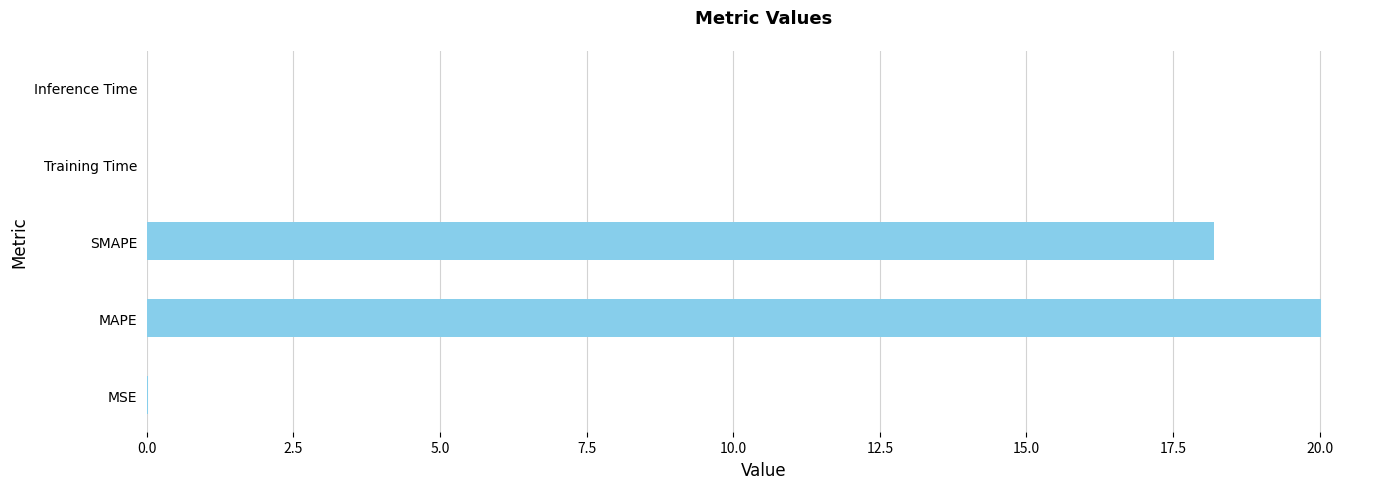

Are the bars horizontal?

Yes